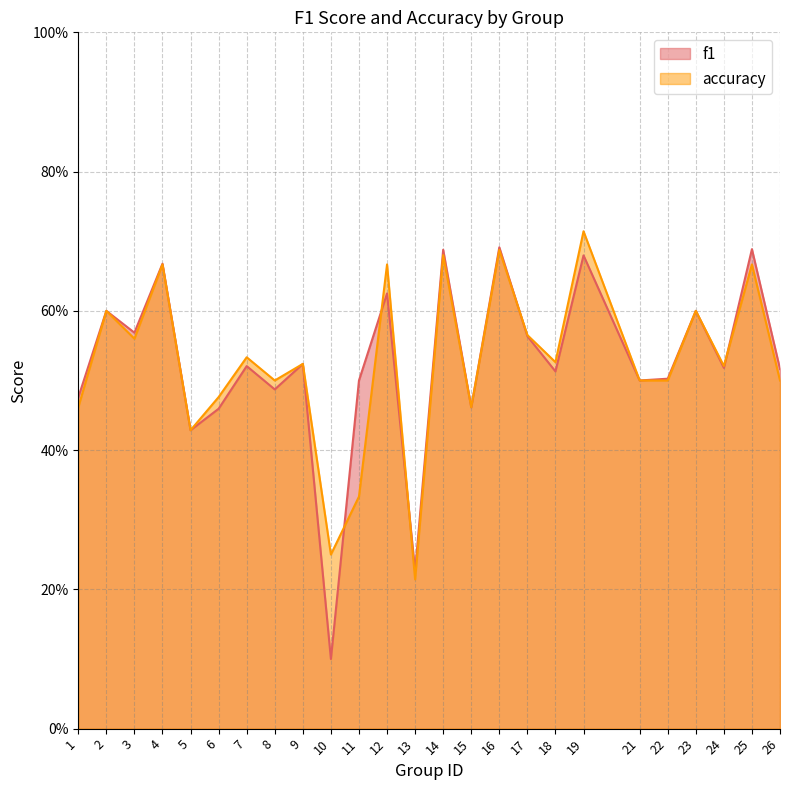

How many lines are shown in the chart?

2